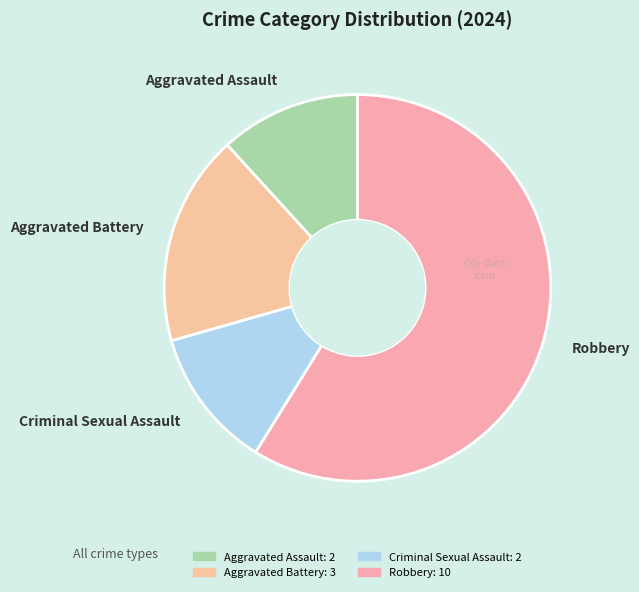

Combined, do Criminal Sexual Assault and Aggravated Battery account for over 50%?

No